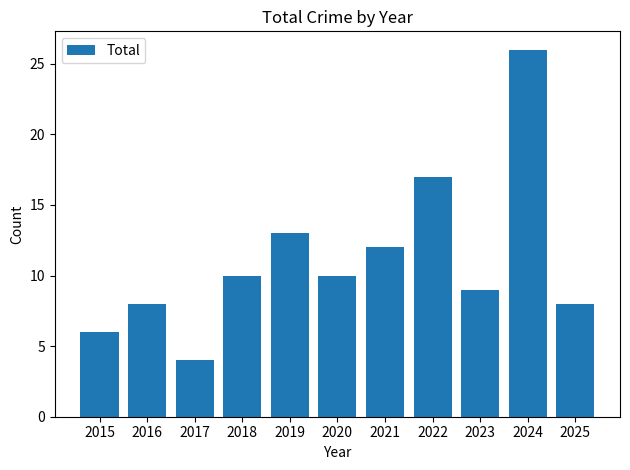

What is the smallest value displayed?

4